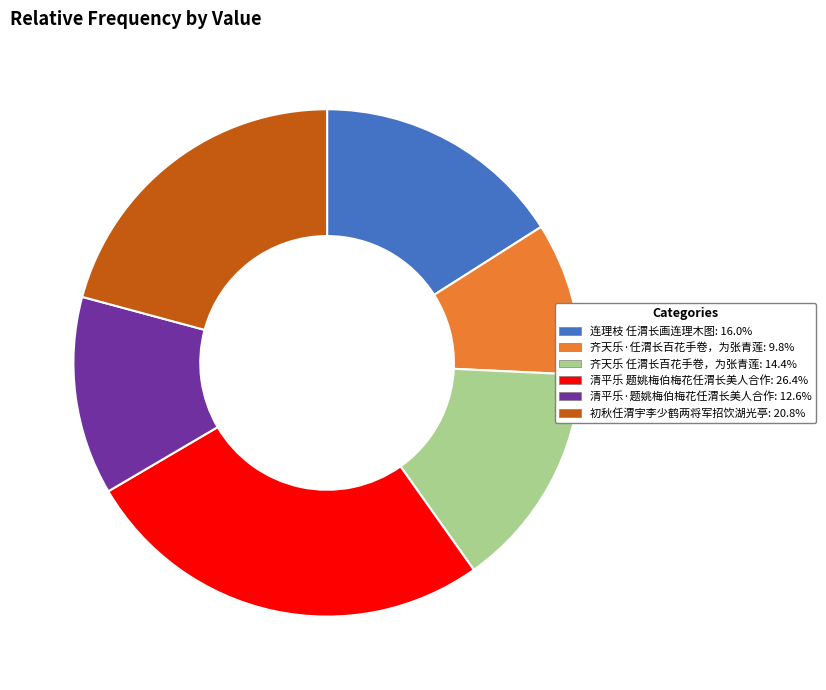

What is the ratio of the value at 清平乐 题姚梅伯梅花任渭长美人合作 to the value at 齐天乐·任渭长百花手卷，为张青莲?

2.7